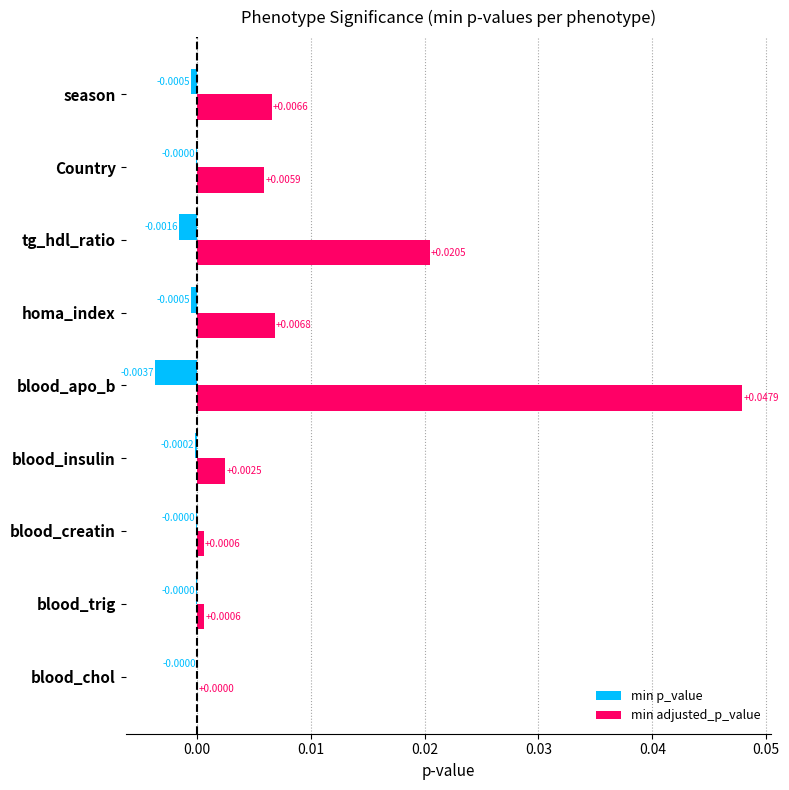

Which series changed the most between tg_hdl_ratio and season?

min adjusted_p_value